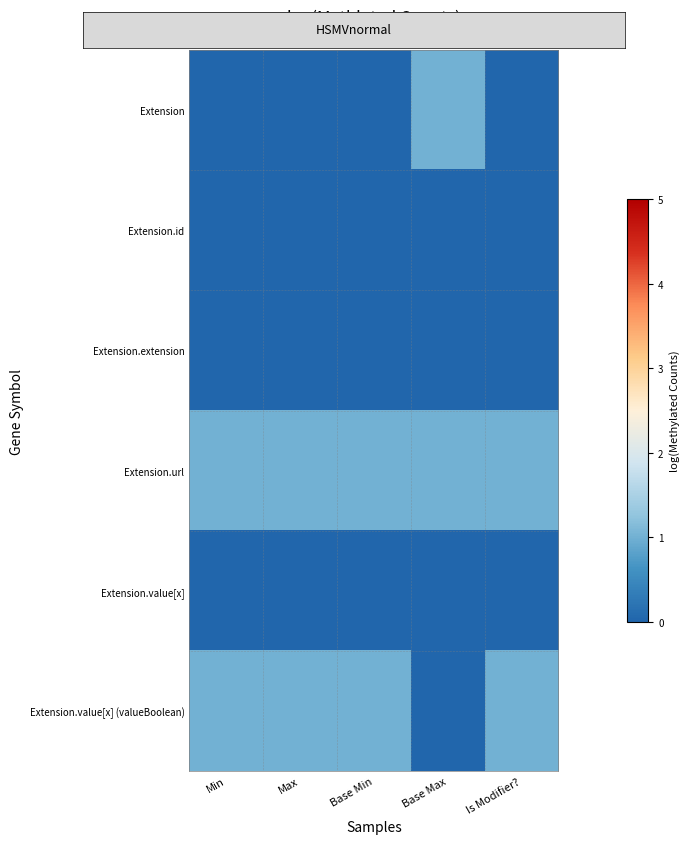

Reading left to right, transcribe all the data shown in this chart.

Extension: Min=0	Max=0	Base Min=0	Base Max=1	Is Modifier?=0
Extension.id: Min=0	Max=0	Base Min=0	Base Max=0	Is Modifier?=0
Extension.extension: Min=0	Max=0	Base Min=0	Base Max=0	Is Modifier?=0
Extension.url: Min=1	Max=1	Base Min=1	Base Max=1	Is Modifier?=1
Extension.value[x]: Min=0	Max=0	Base Min=0	Base Max=0	Is Modifier?=0
Extension.value[x] (valueBoolean): Min=1	Max=1	Base Min=1	Base Max=0	Is Modifier?=1